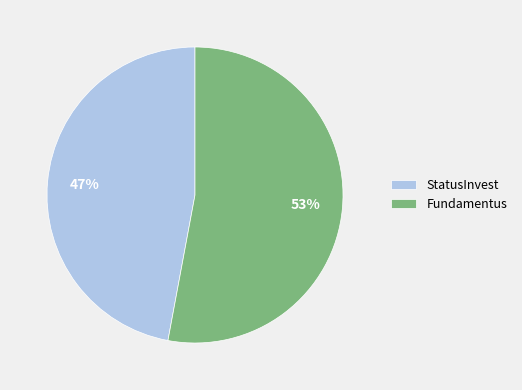

To the nearest percent, what portion does Fundamentus represent?

53%